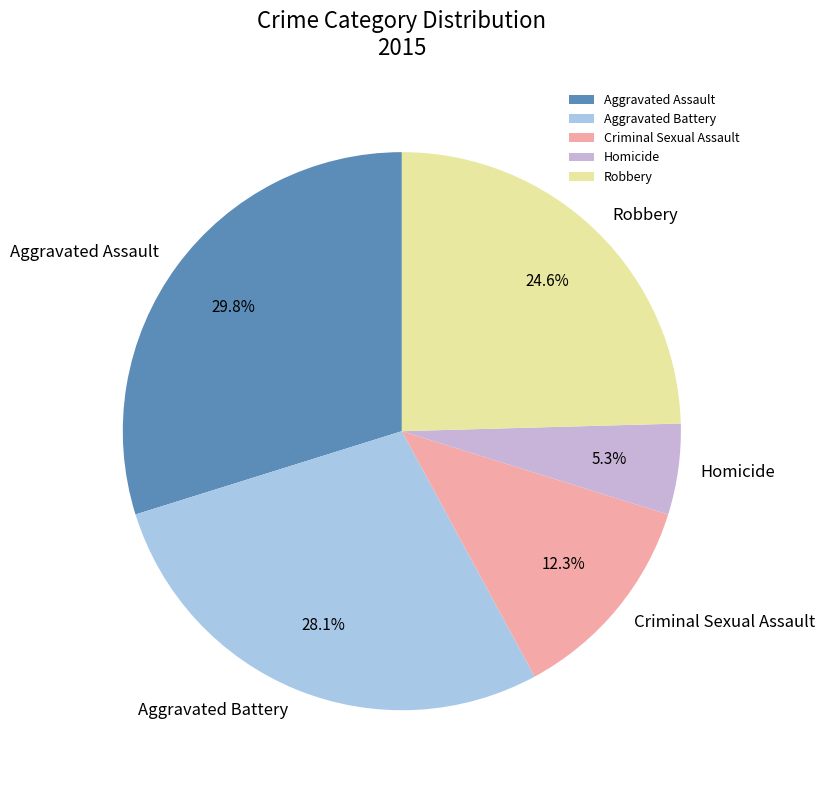

The Criminal Sexual Assault slice represents 12% of the pie. True or false?

True